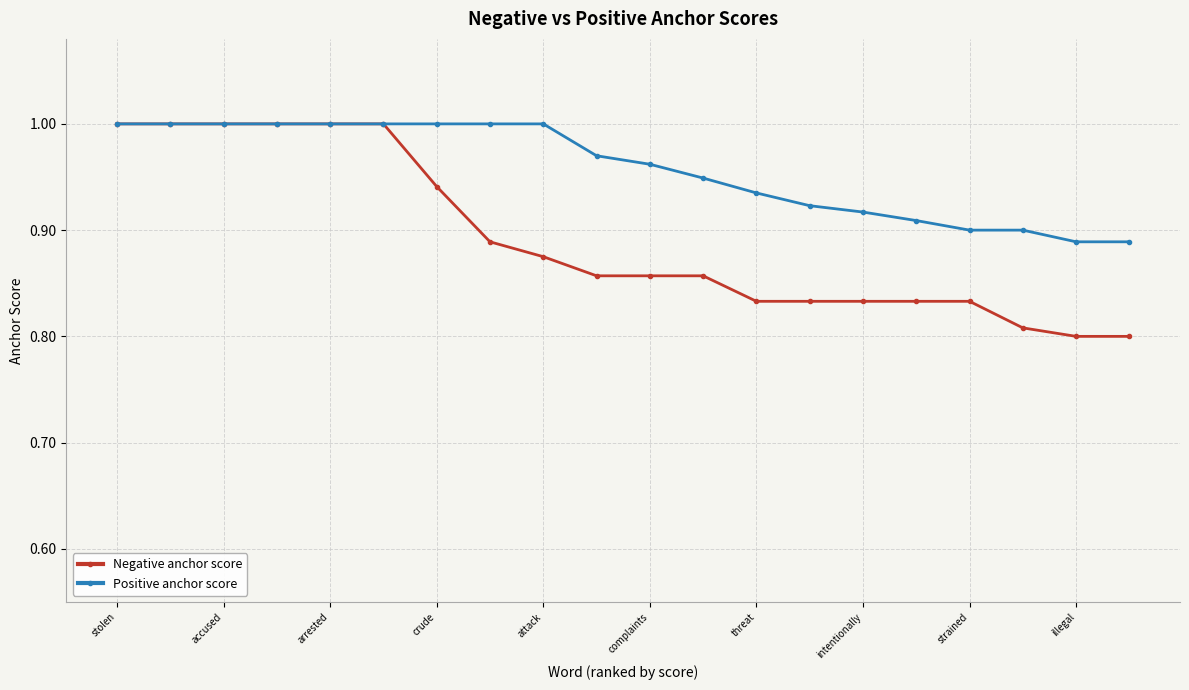

Count the Positive anchor score values in the range 0 to 1.

20